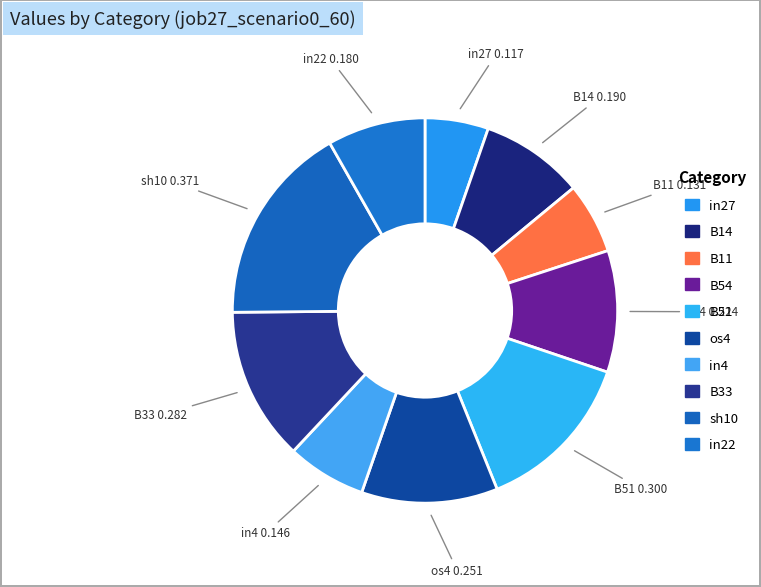

How many slices are in this pie chart?

10